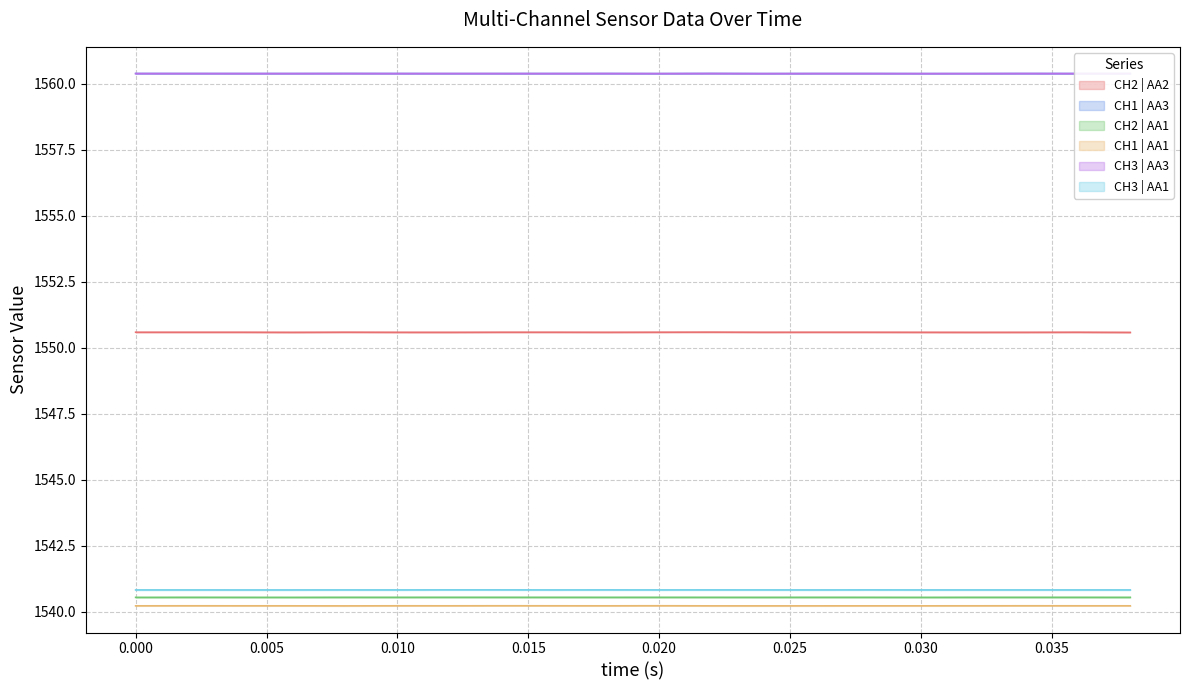

What are all the series names shown in the legend?

CH2 | AA2, CH1 | AA3, CH2 | AA1, CH1 | AA1, CH3 | AA3, CH3 | AA1